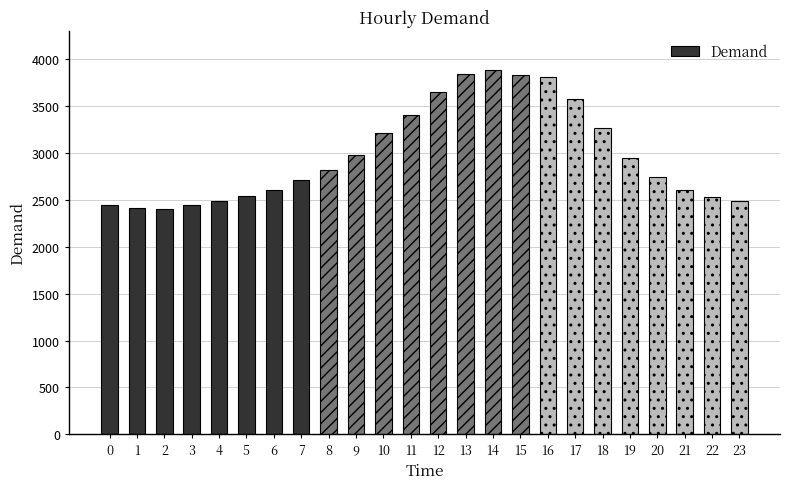

What is the difference between the maximum and minimum values?

1486